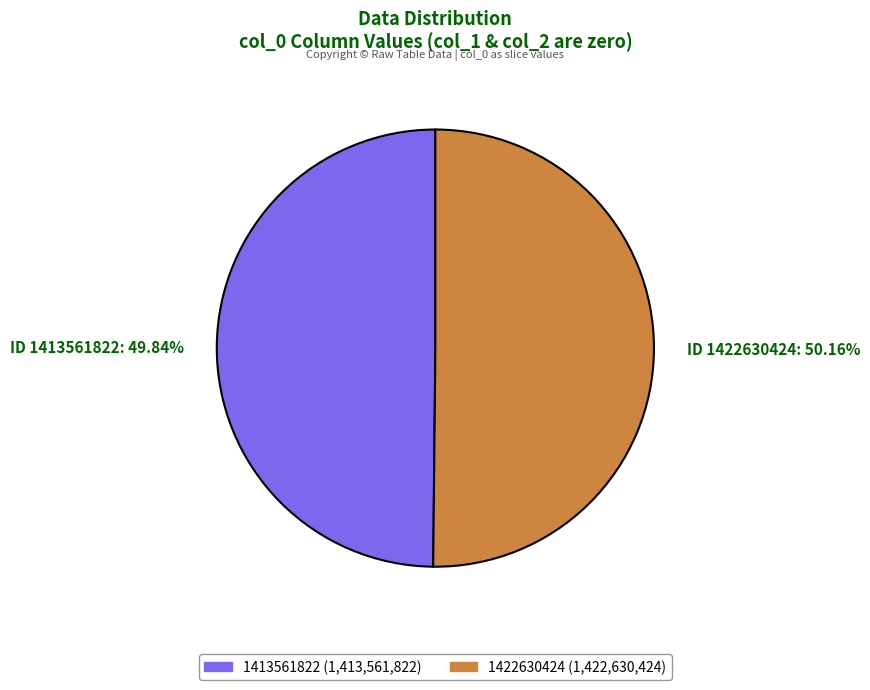

Do ID 1413561822: 49.84% and ID 1422630424: 50.16% together represent more than half of the pie?

Yes